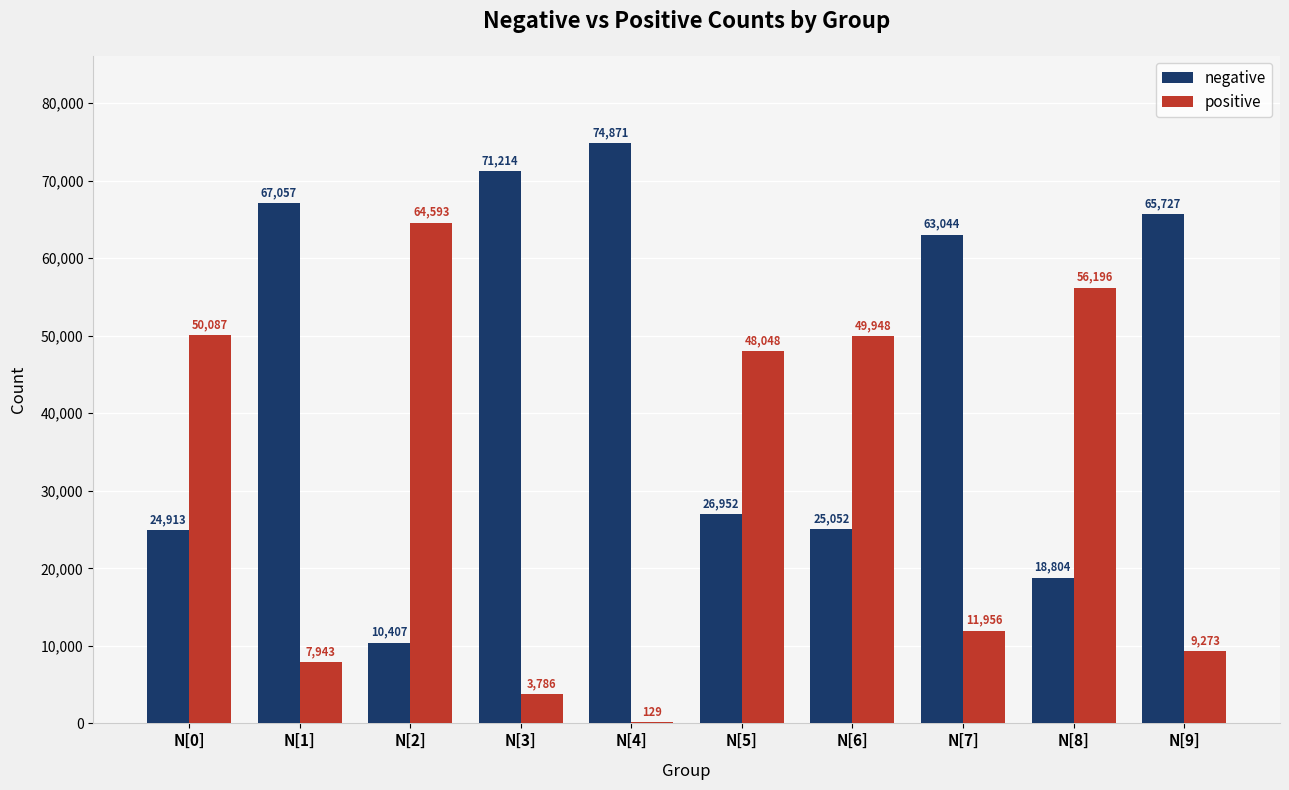

What is the spread (max minus min) of values at N[3]?

67428